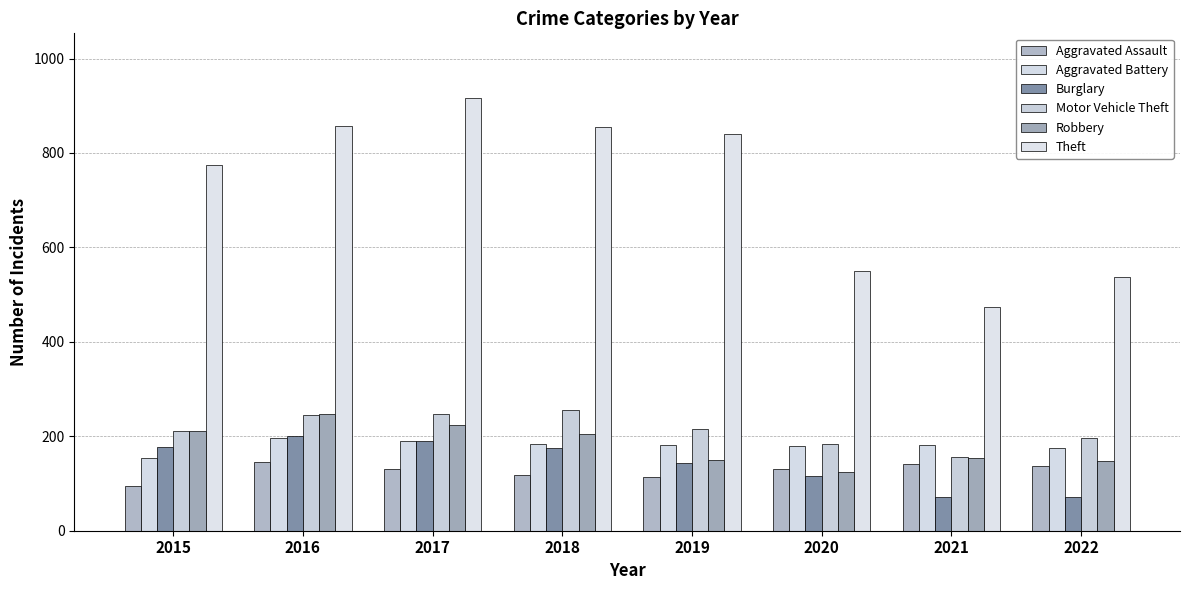

What is the difference between the second highest and minimum values in the Theft series?

384